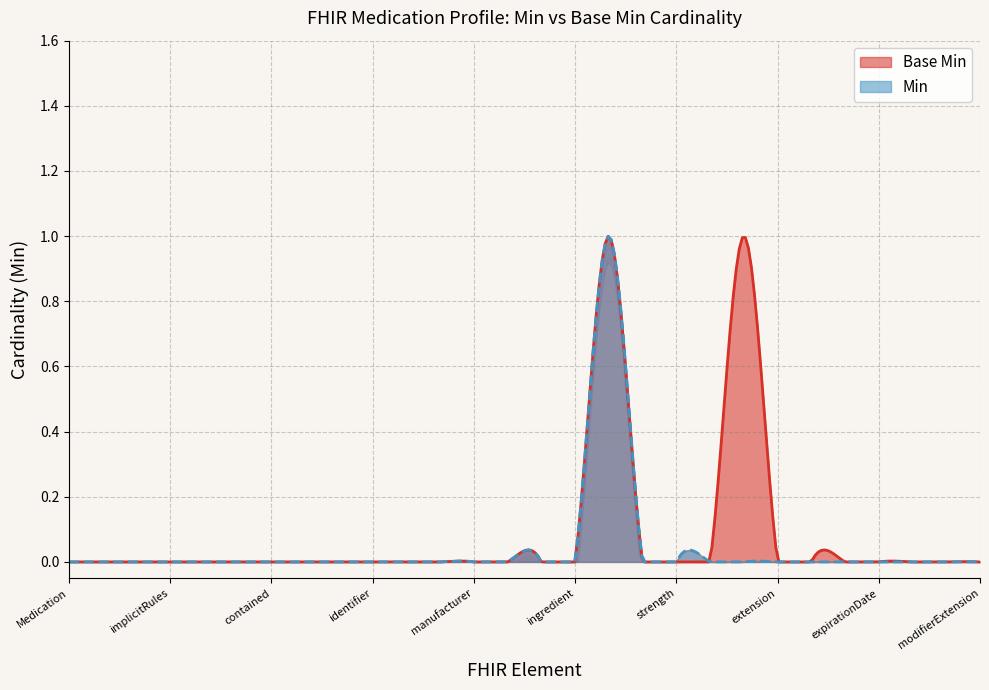

How many Min values are between 0 and 1?

28